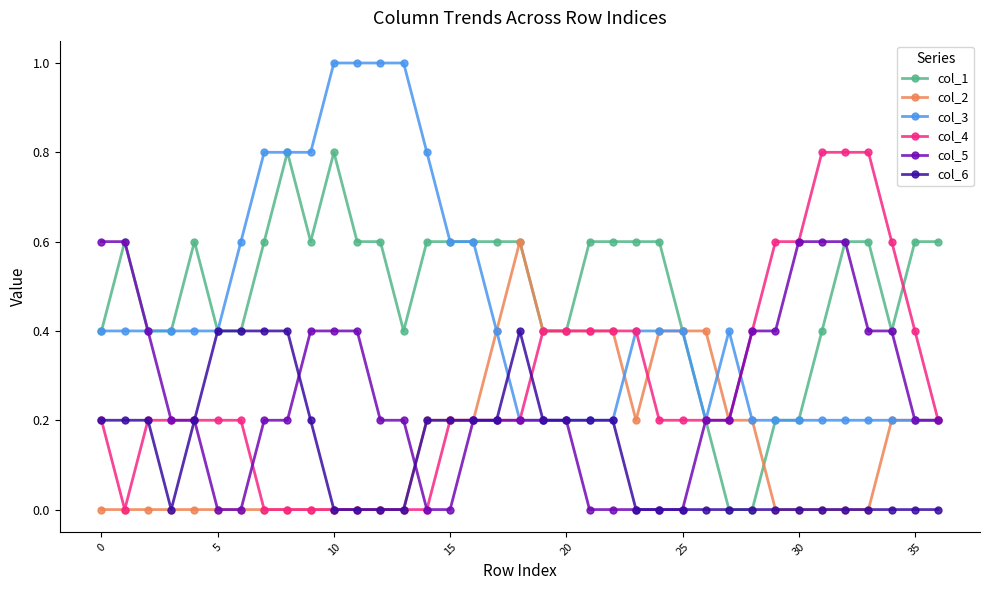

What is the maximum value for col_1?

0.8